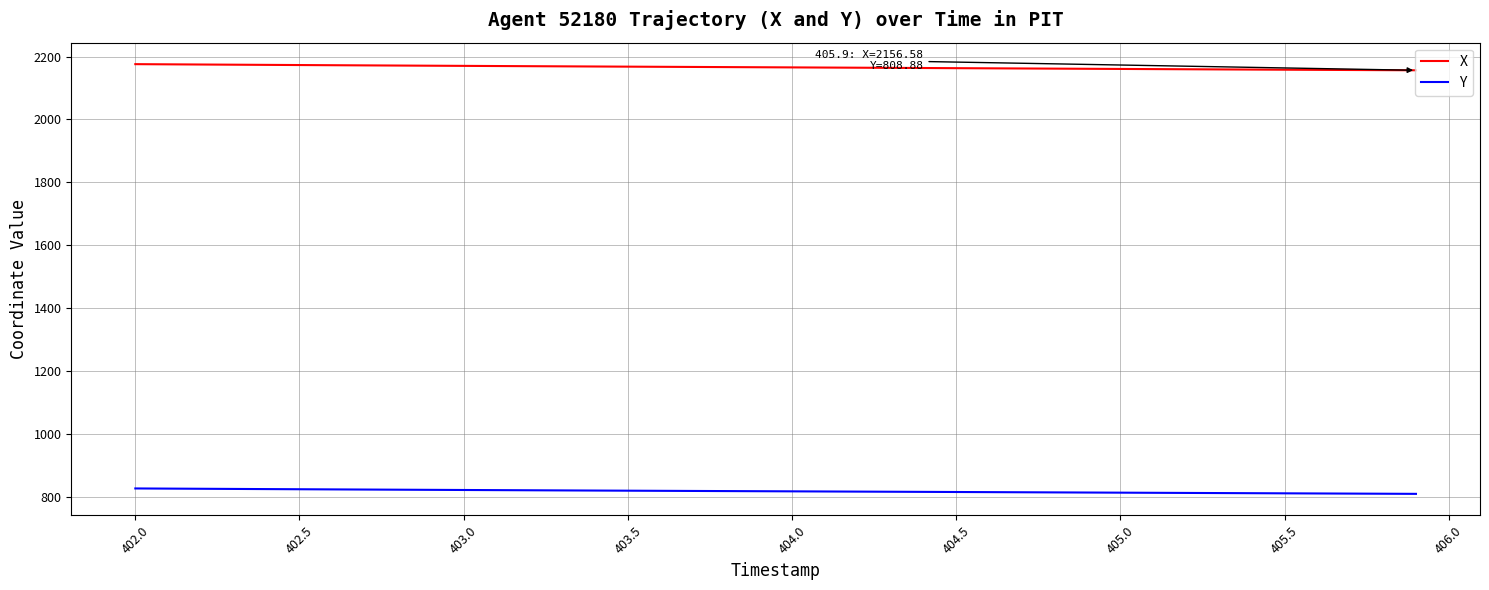

What is the sum of all Y values?

32688.2